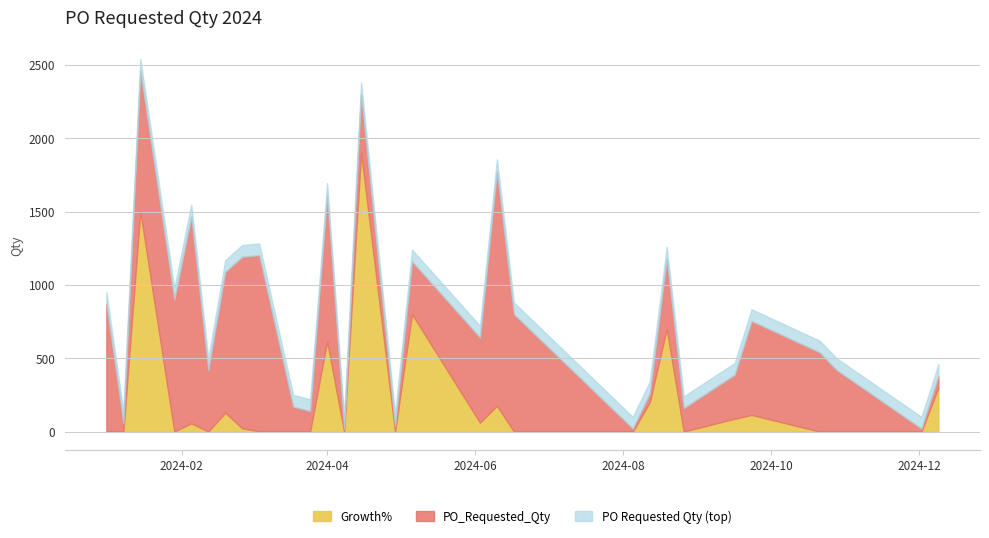

Which series has the largest total across all categories?

PO_Requested_Qty